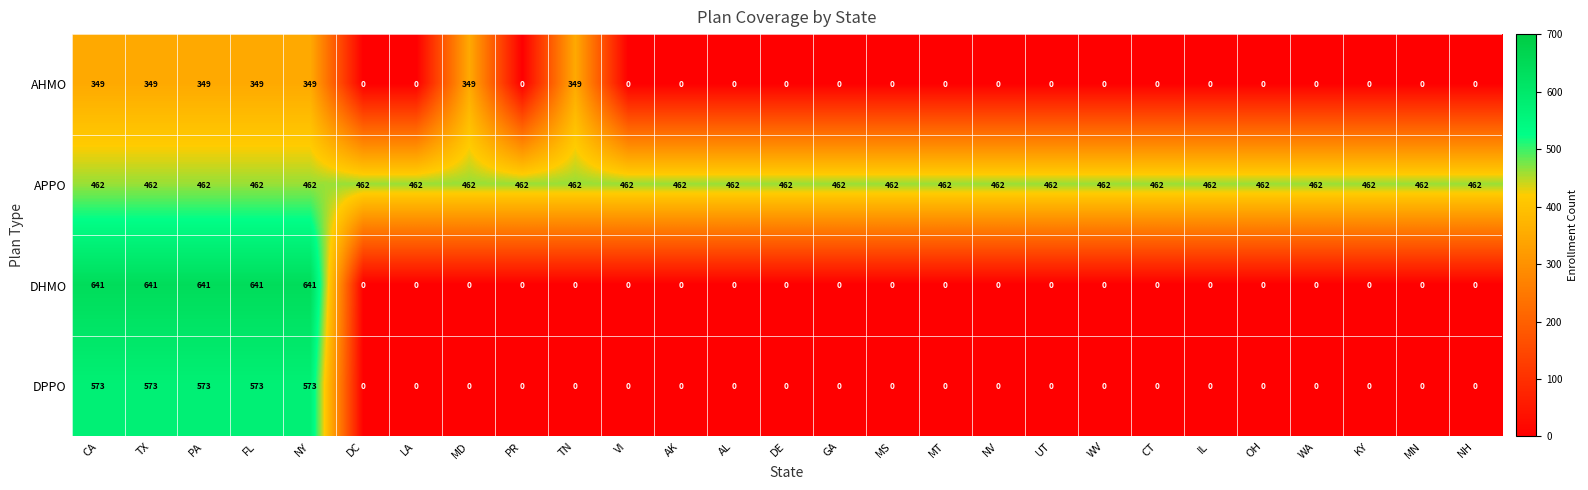

Which series has the largest total across all categories?

APPO